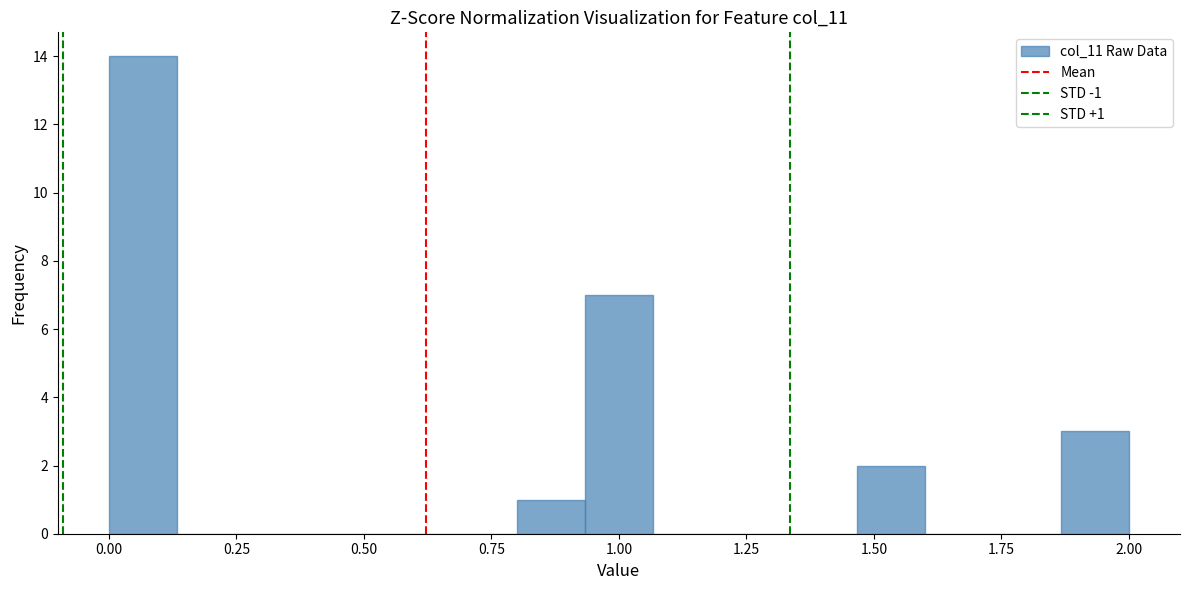

Read against the x-axis, roughly where is the centre of the tallest bar?

0.05